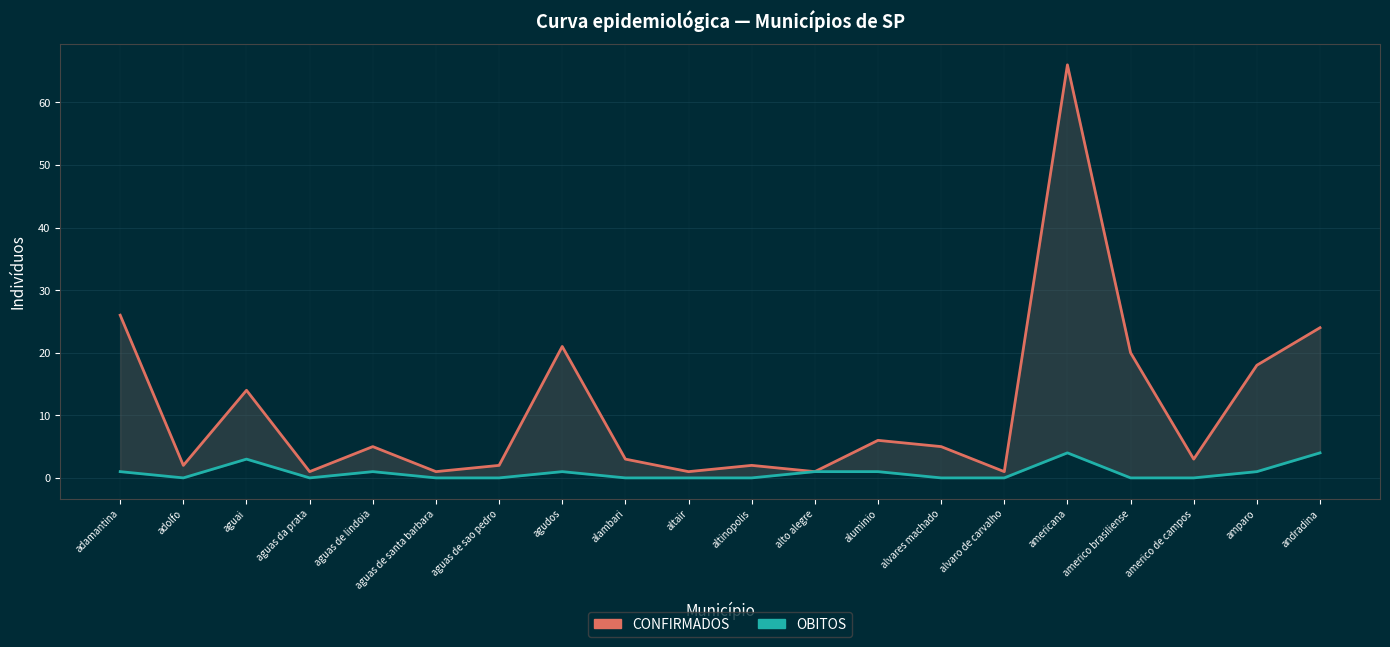

Between aluminio and americo de campos, which is larger?

aluminio